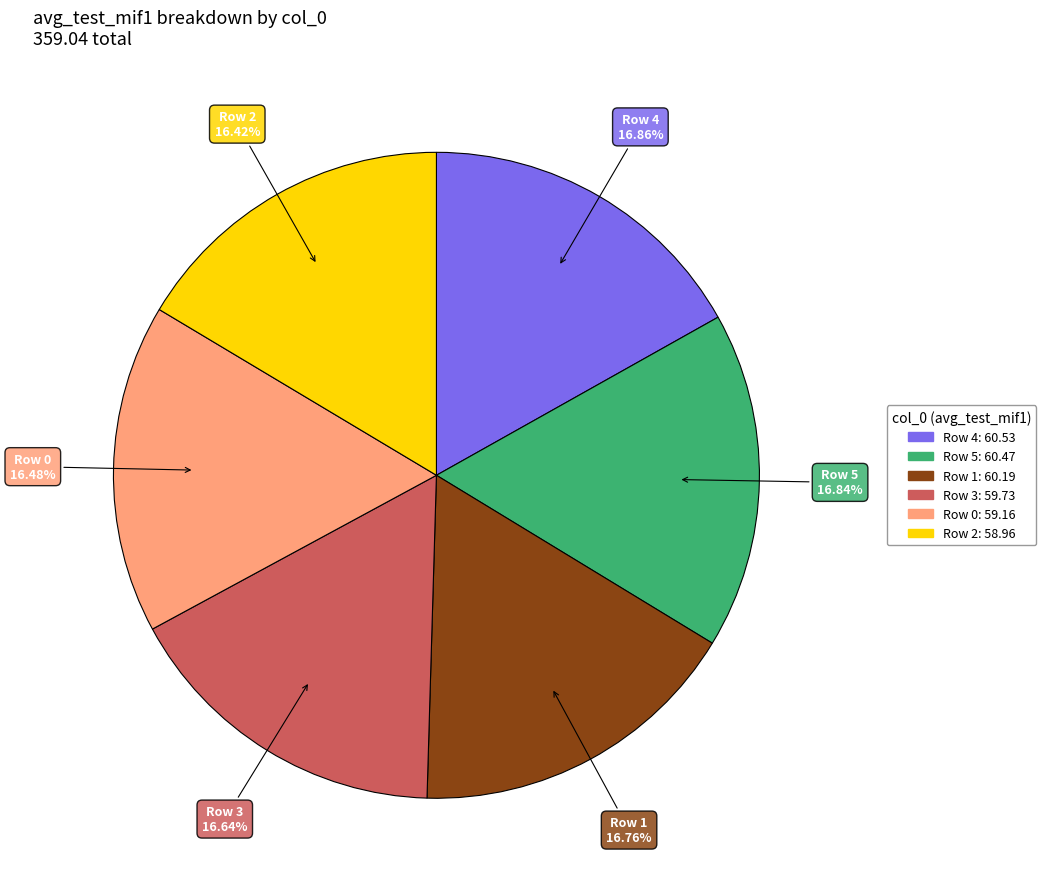

Does any single category account for the majority?

No